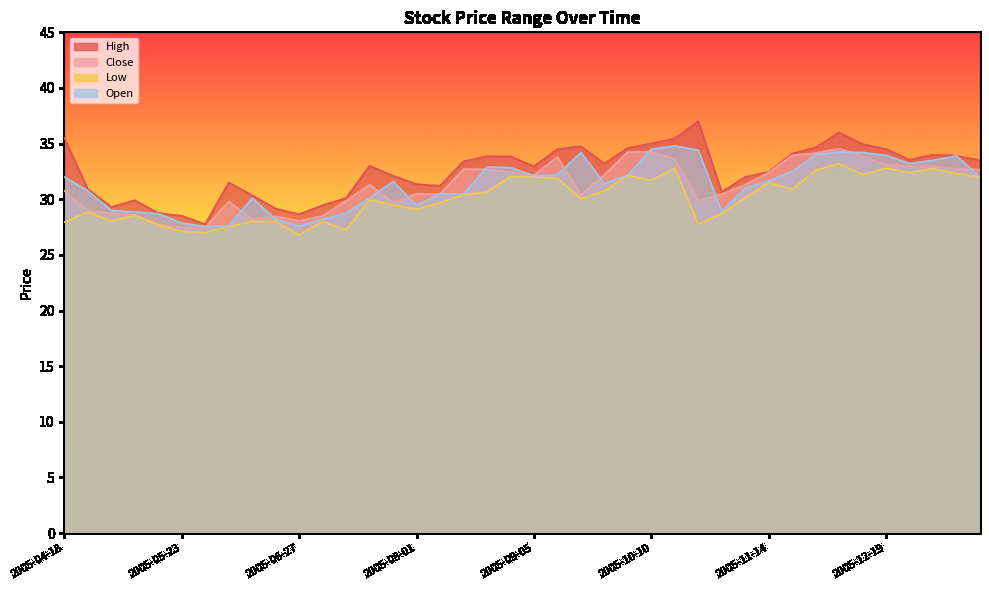

Which series has the largest range (max minus min)?

High